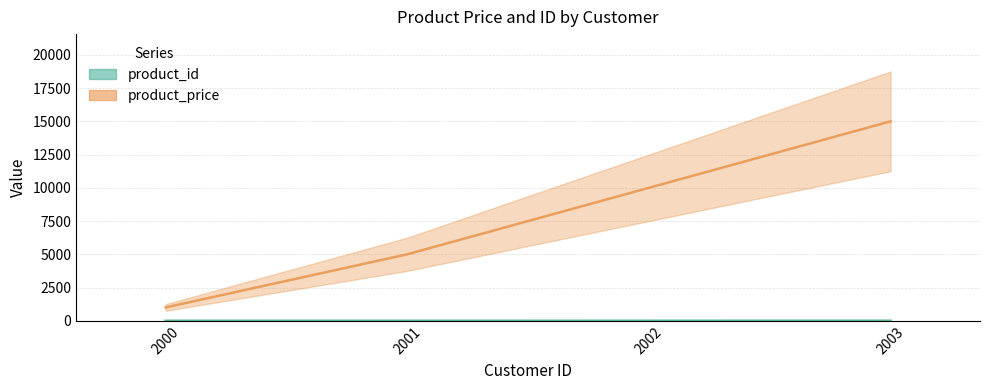

Are the bars horizontal?

No